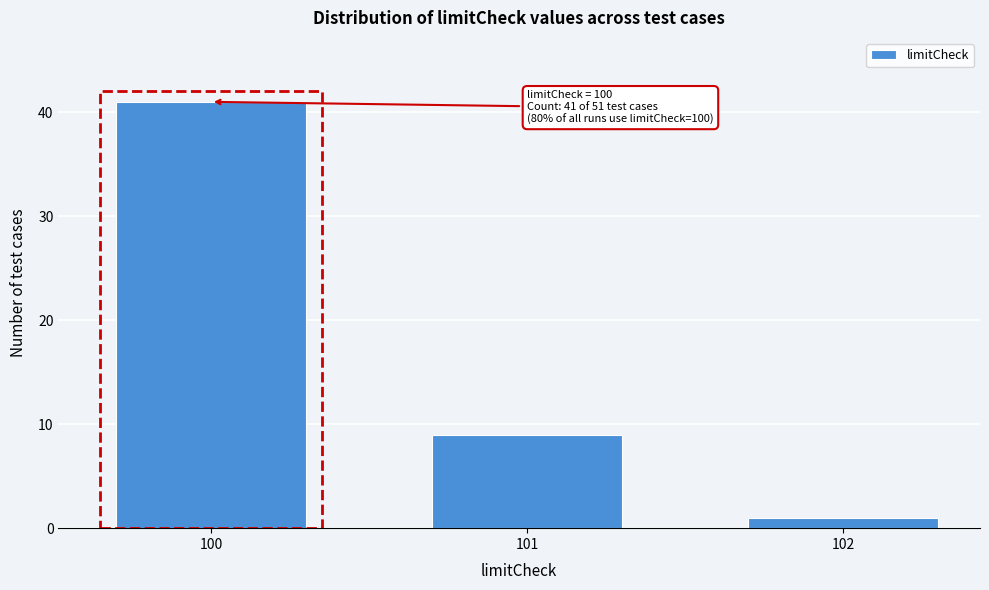

Reading left to right, extract all data points from this chart.

41	9	1